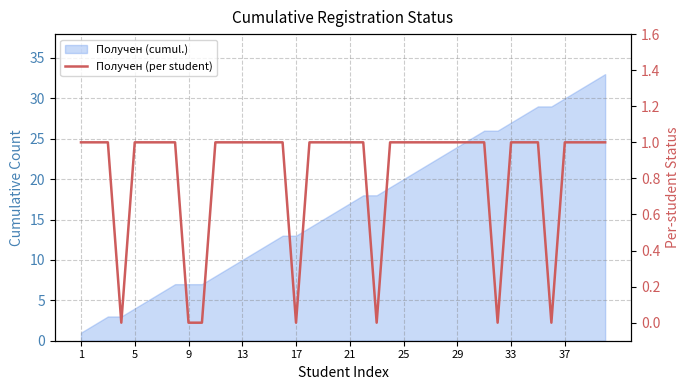

How many positive values are there?

33